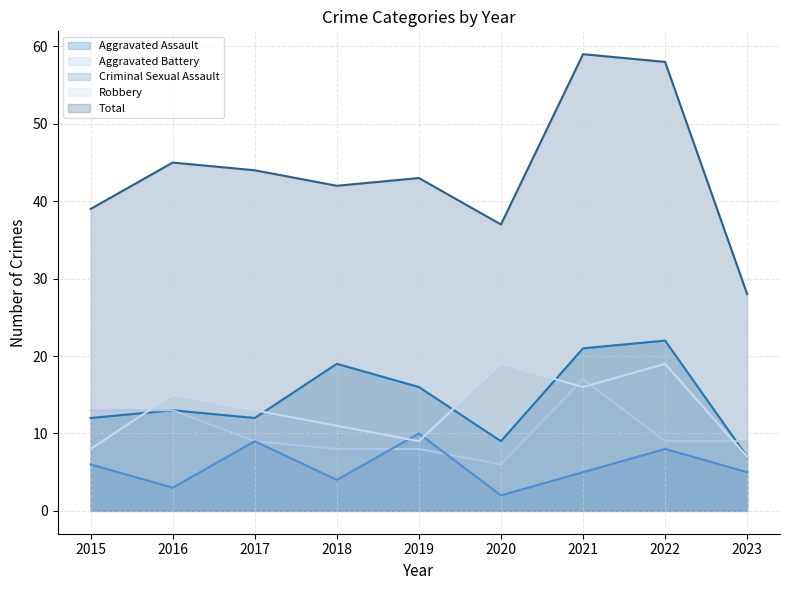

Reading left to right, list all the values displayed in this chart.

Aggravated Assault: 2015=12	2016=13	2017=12	2018=19	2019=16	2020=9	2021=21	2022=22	2023=7
Aggravated Battery: 2015=13	2016=13	2017=9	2018=8	2019=8	2020=6	2021=17	2022=9	2023=9
Criminal Sexual Assault: 2015=6	2016=3	2017=9	2018=4	2019=10	2020=2	2021=5	2022=8	2023=5
Robbery: 2015=8	2016=15	2017=13	2018=11	2019=9	2020=19	2021=16	2022=19	2023=7
Total: 2015=39	2016=45	2017=44	2018=42	2019=43	2020=37	2021=59	2022=58	2023=28